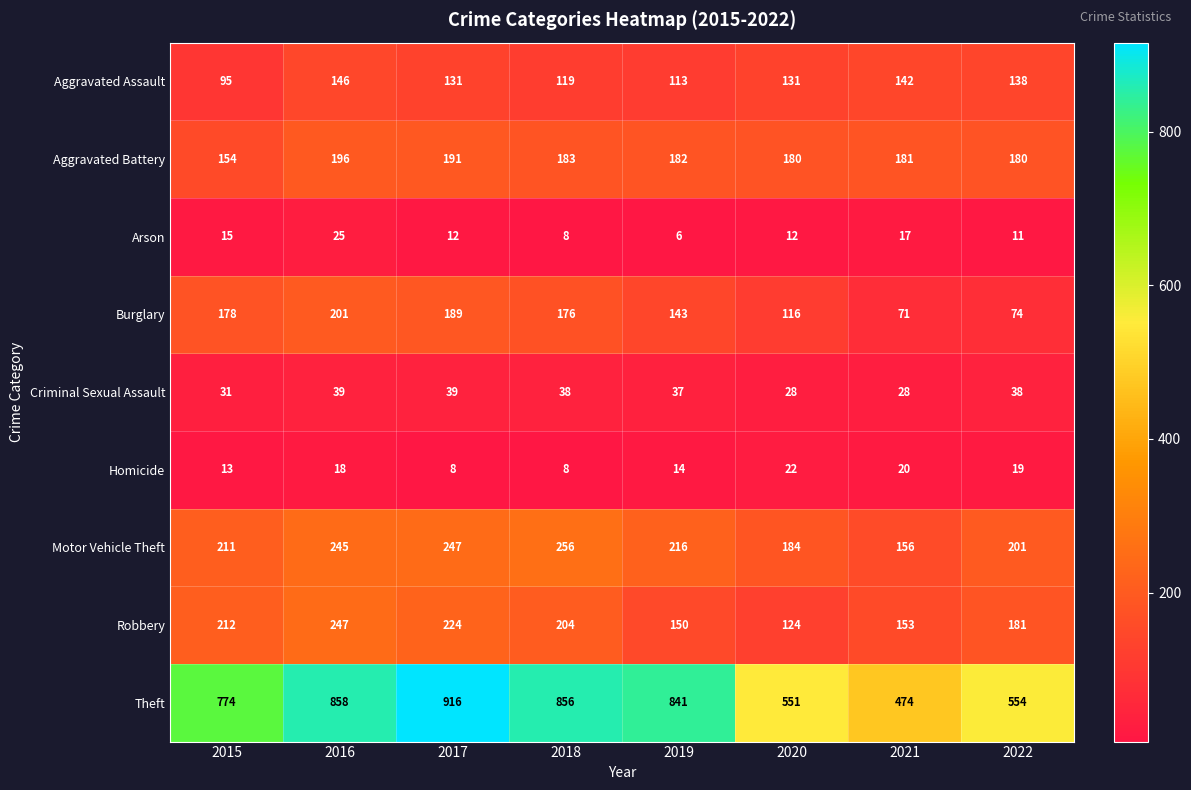

What is the smallest value displayed?

6